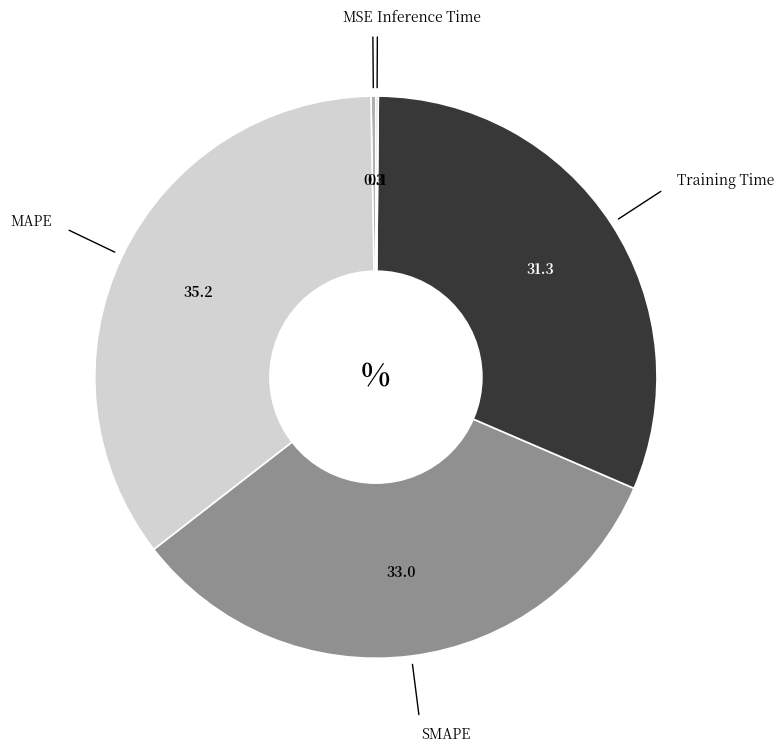

Is there any slice that represents more than half of the pie?

No